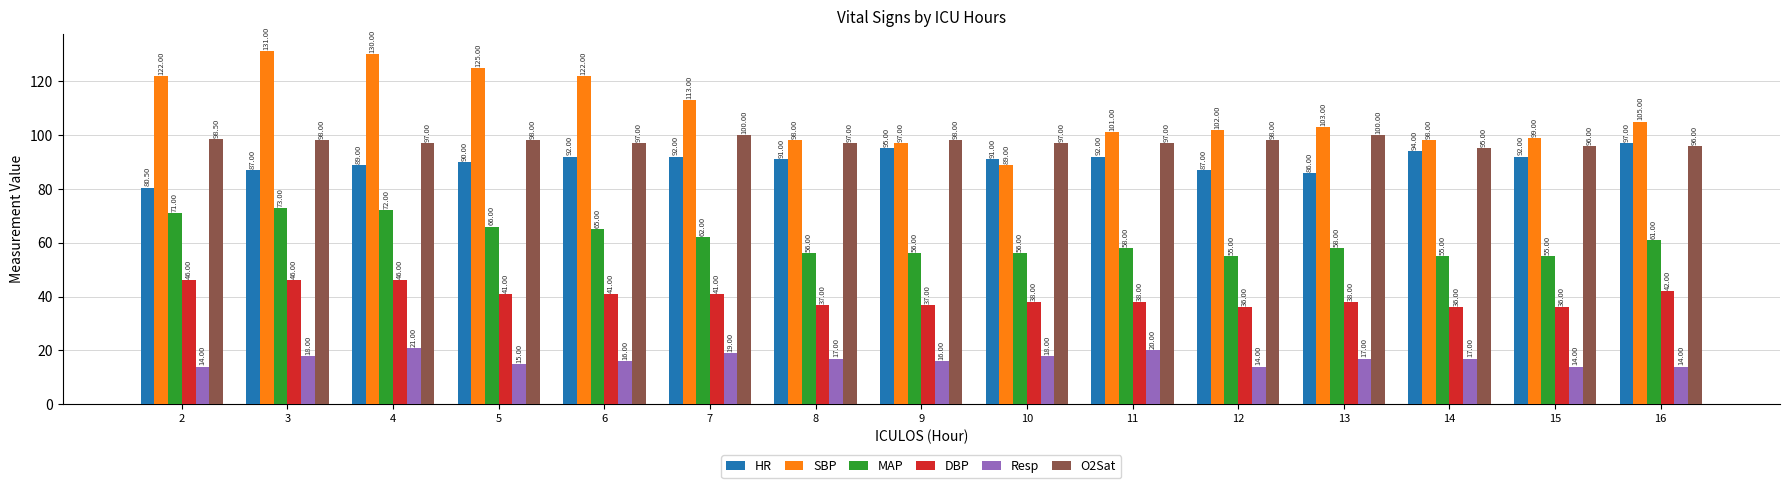

How many distinct data groups are displayed?

6